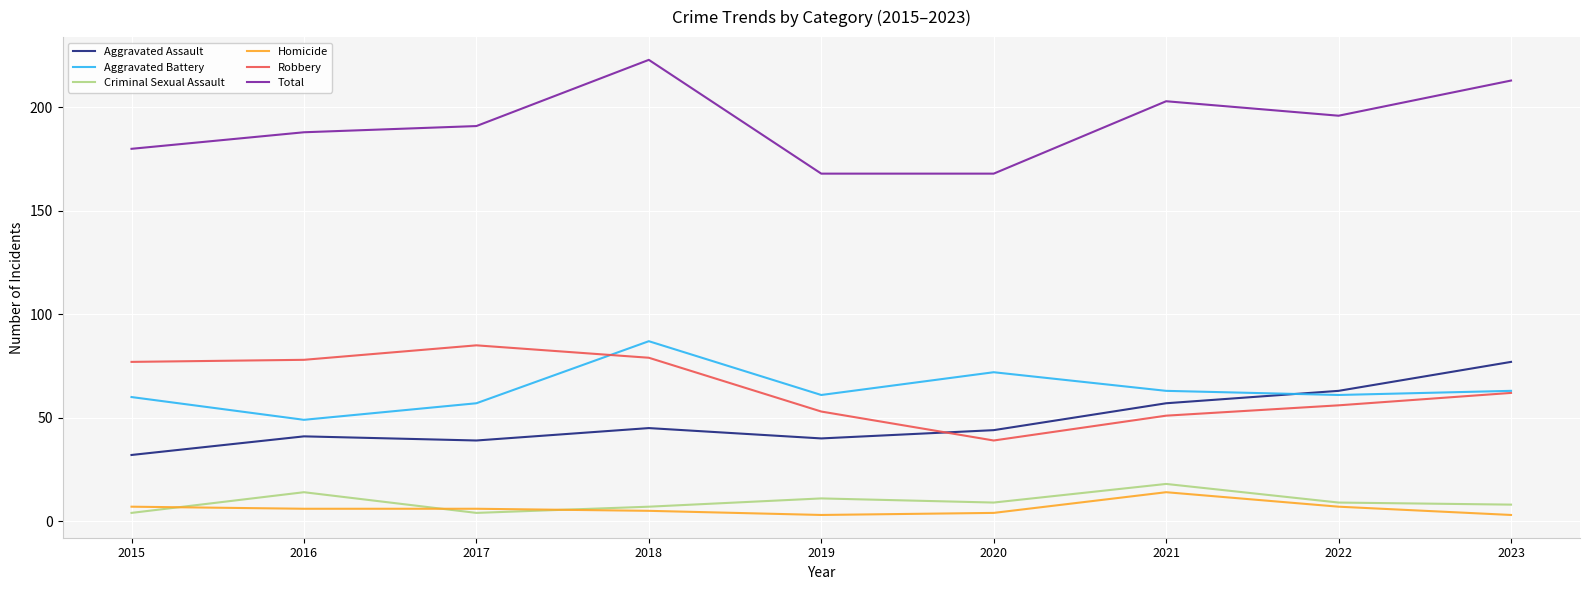

Where is Total nearest to the value 195?

2022